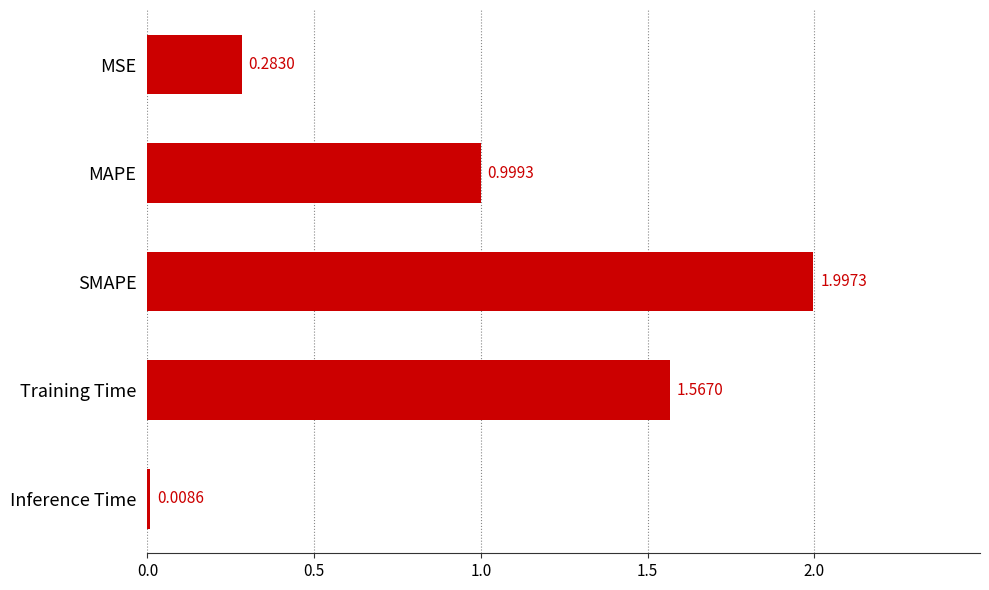

What is the average value?

1.0